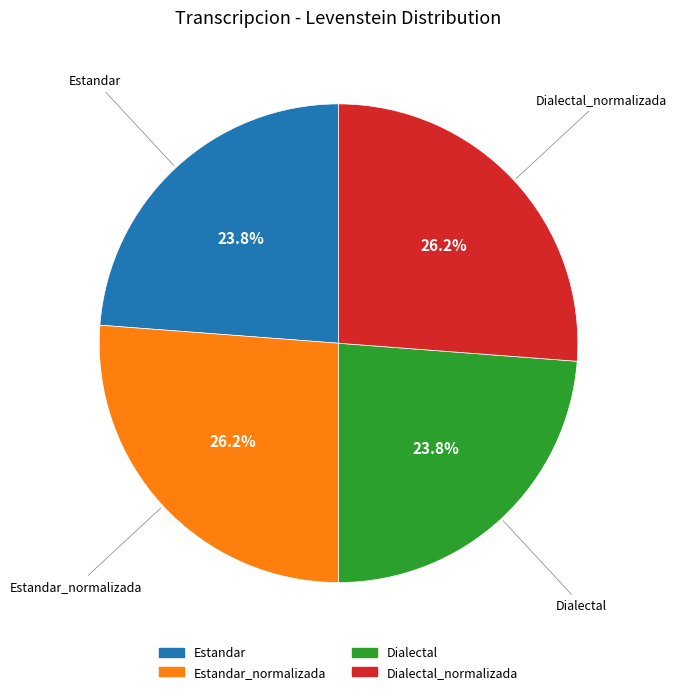

Is there any slice that represents more than half of the pie?

No